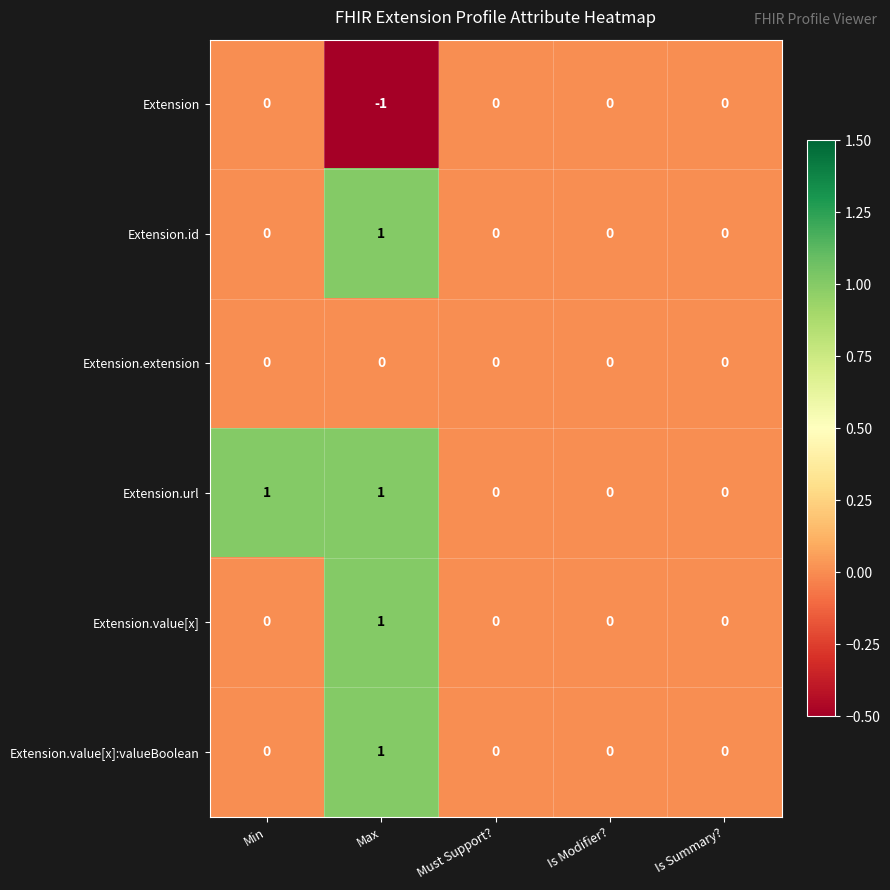

The Extension.value[x]:valueBoolean series shows 1 at Max. True or false?

True